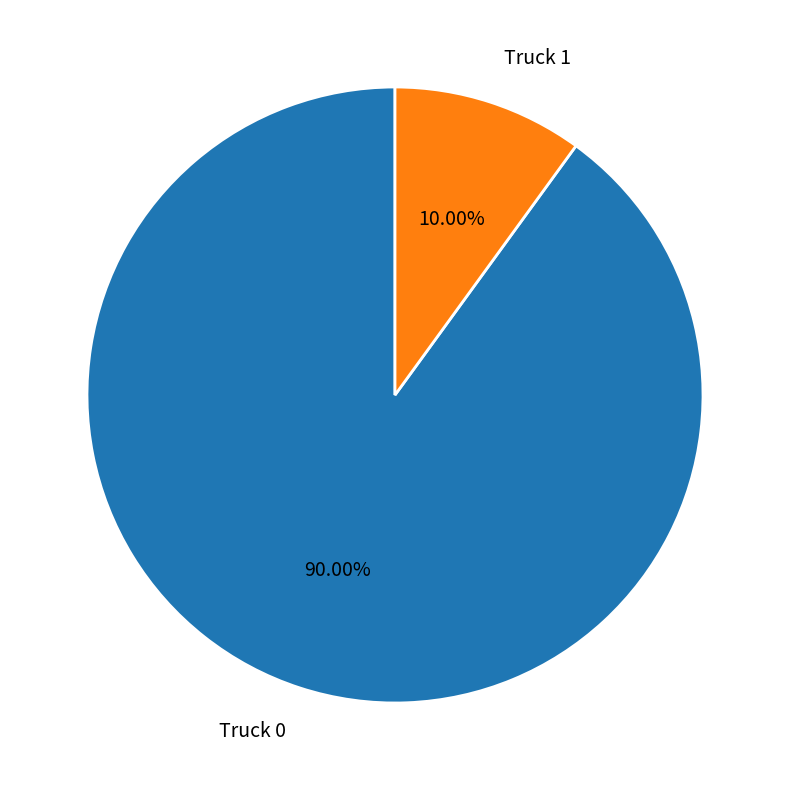

Which category has the biggest portion of the pie?

Truck 0